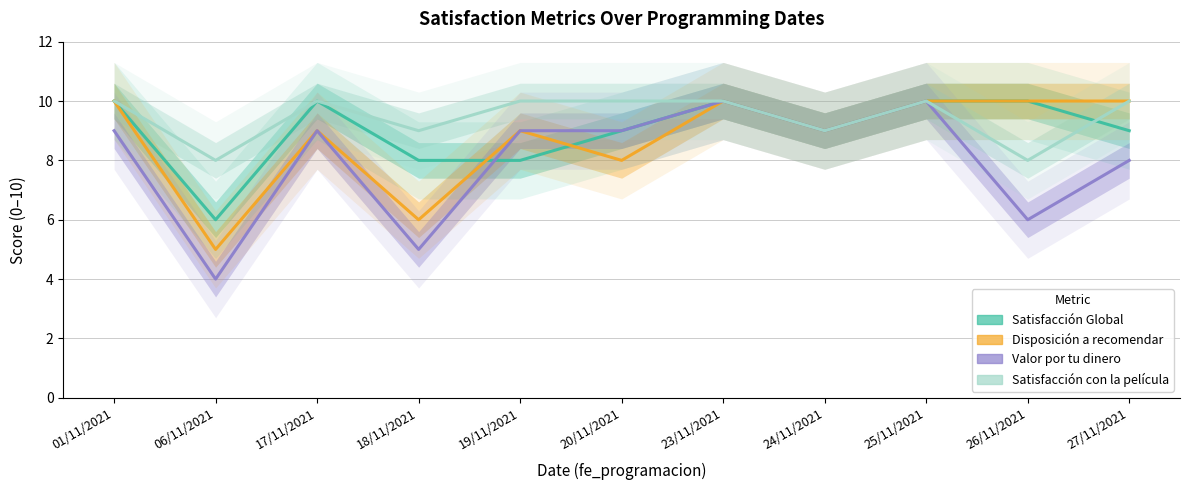

What are all the series names shown in the legend?

Satisfacción Global, Disposición a recomendar, Valor por tu dinero, Satisfacción con la película